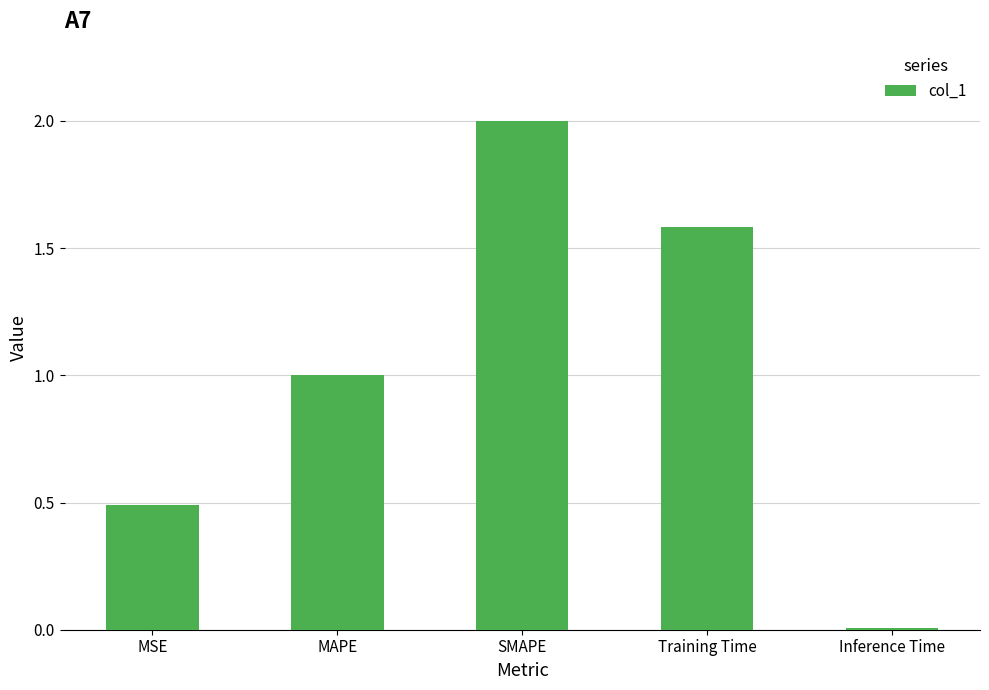

Which has a higher value, MSE or SMAPE?

SMAPE